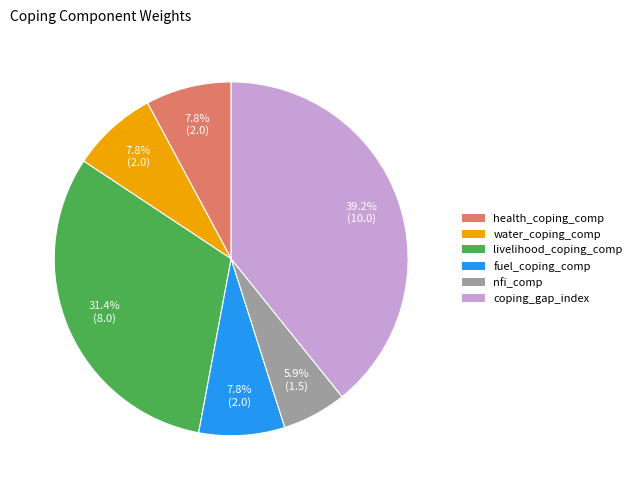

How many segments does this pie chart have?

6